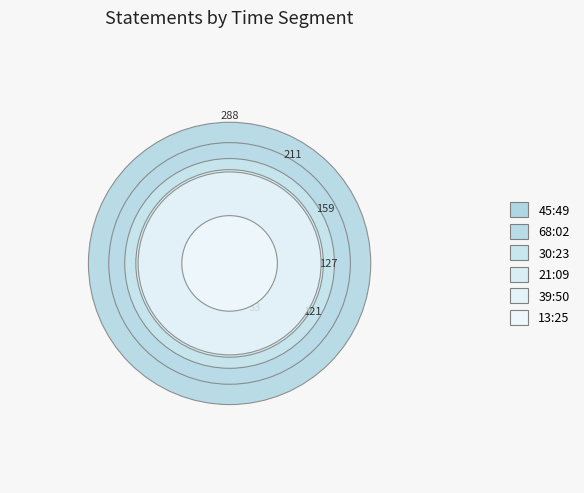

Which has a higher value, 13:25 or 21:09?

21:09